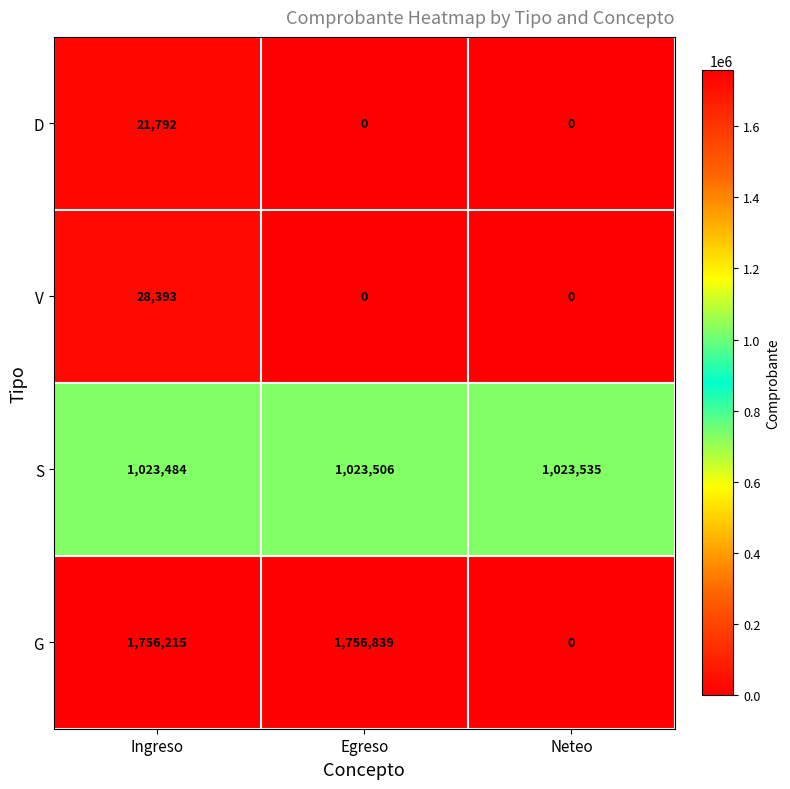

Which series has the widest spread of values?

G